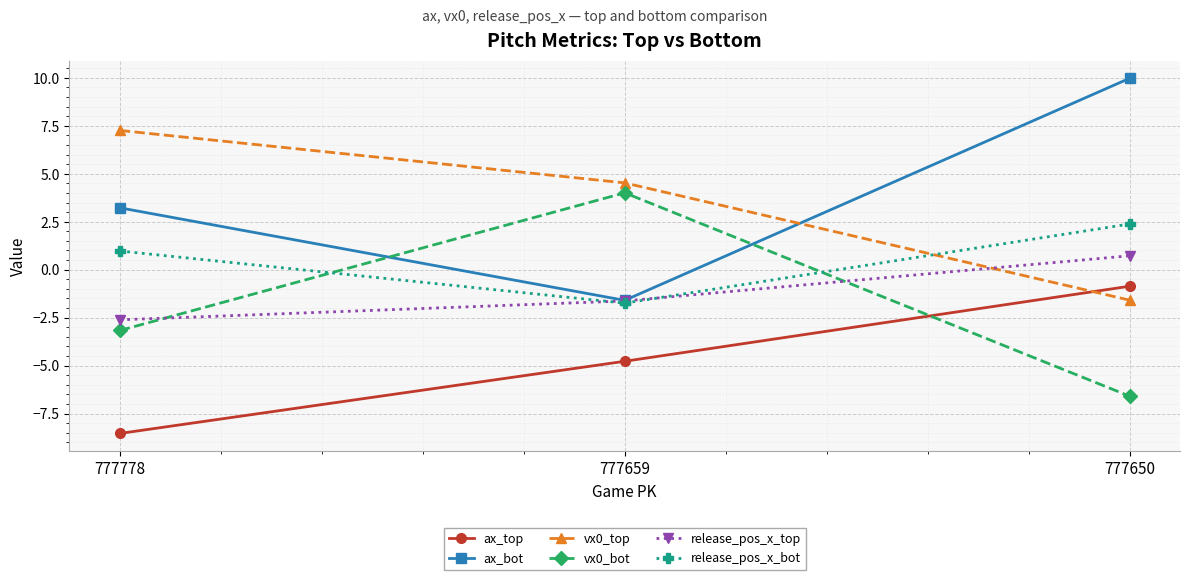

What is the sum of the vx0_bot values at 777778 and 777650?

-9.8